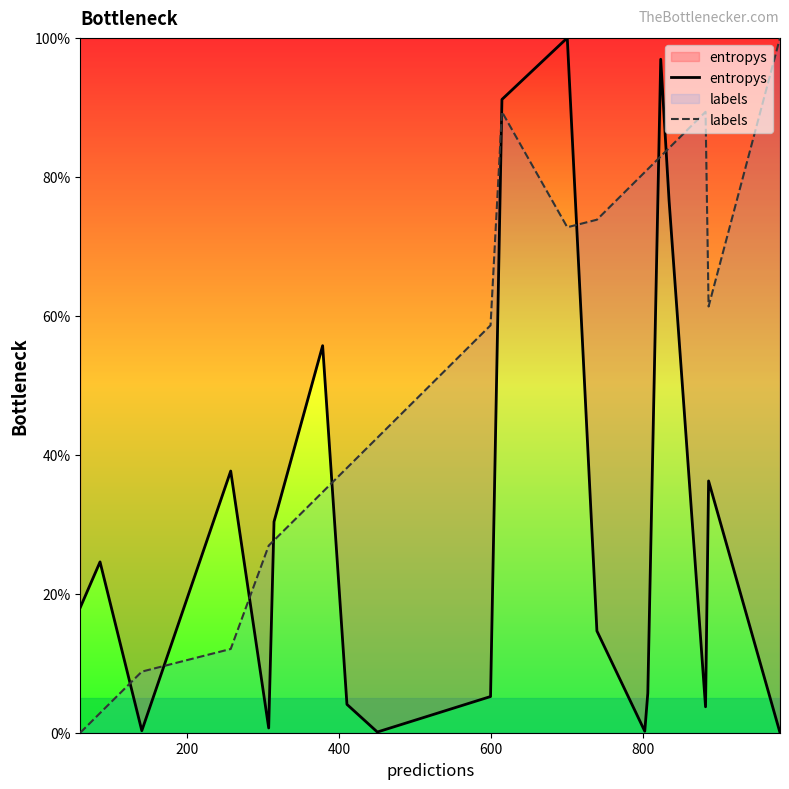

Which series has the largest total across all categories?

labels